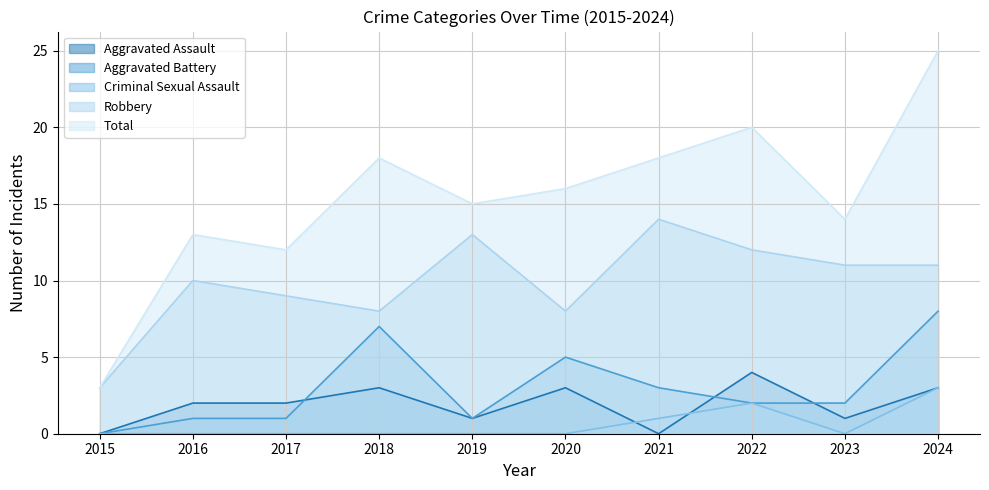

What is the average value of the Criminal Sexual Assault series?

1